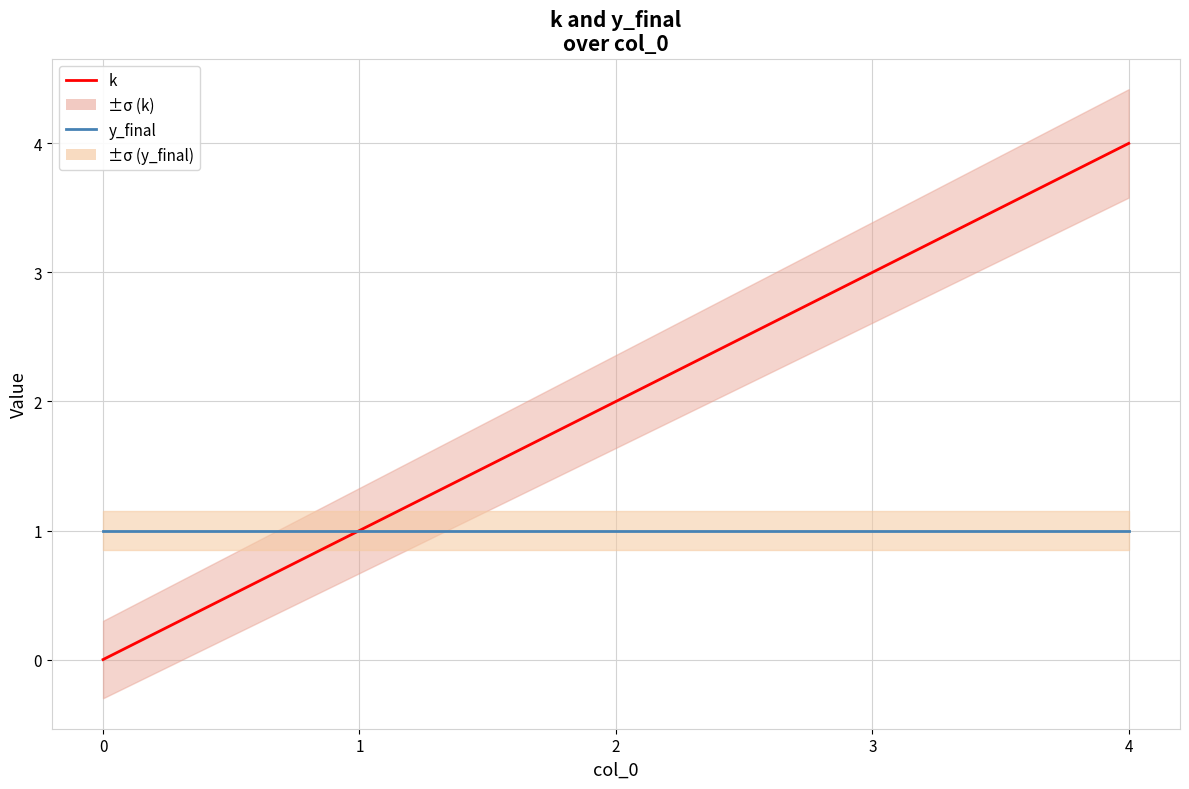

Rank the series at 1 from lowest to highest value.

k, y_final